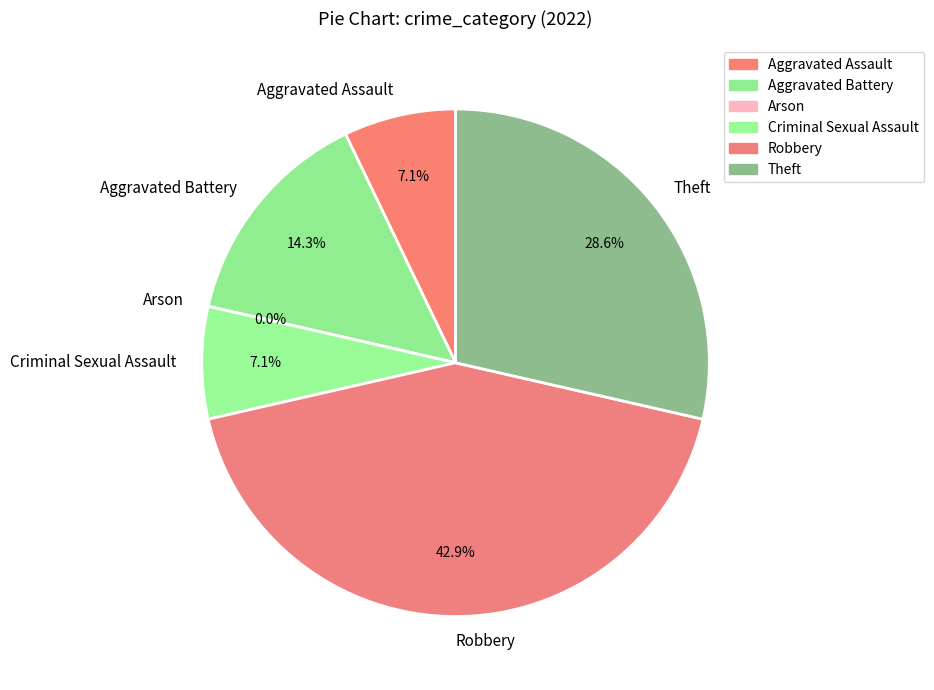

To the nearest percent, what portion does Aggravated Battery represent?

14%